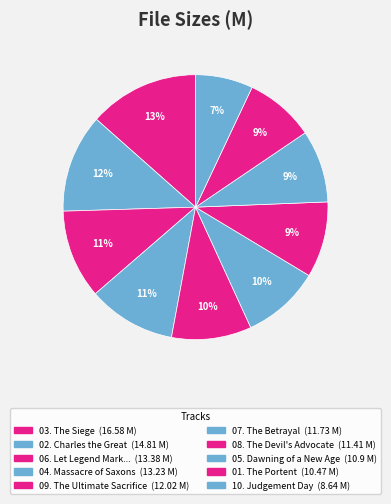

Count the number of slices in the pie.

10